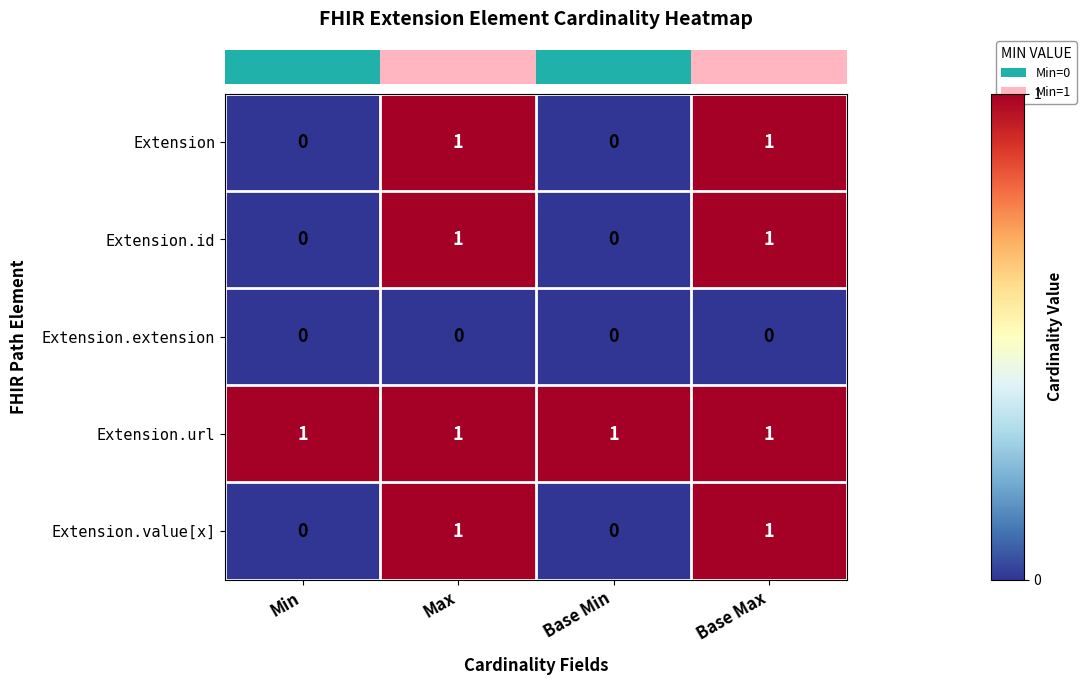

True or false: Extension.id has a value of 1 at Base Max.

True